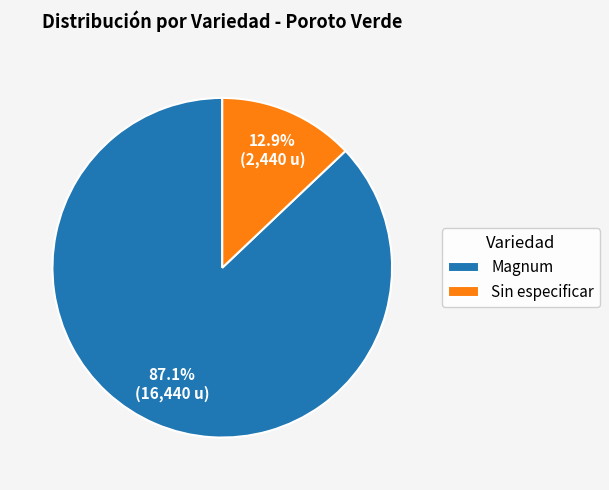

Which slice is the smallest?

Sin especificar